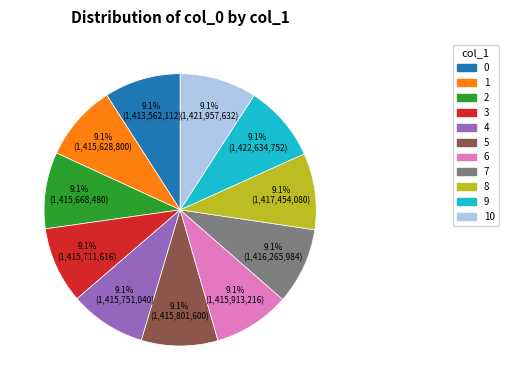

Is there any slice that represents more than half of the pie?

No